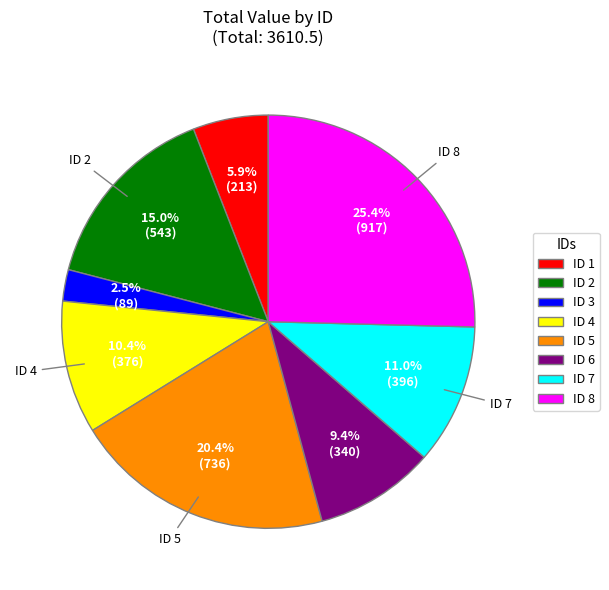

What is the ratio of the value at ID 4 to the value at ID 2?

0.7